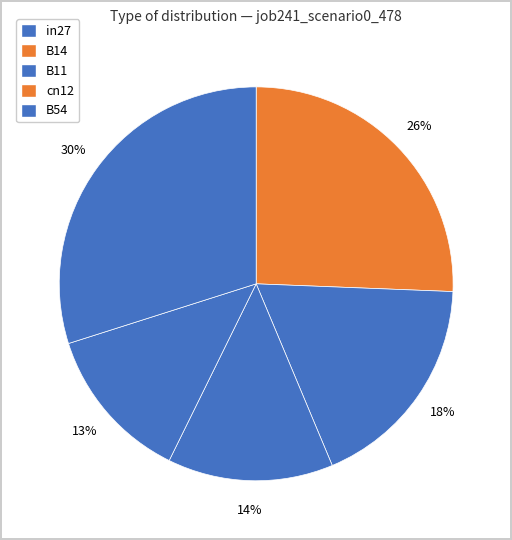

Count the number of slices in the pie.

5